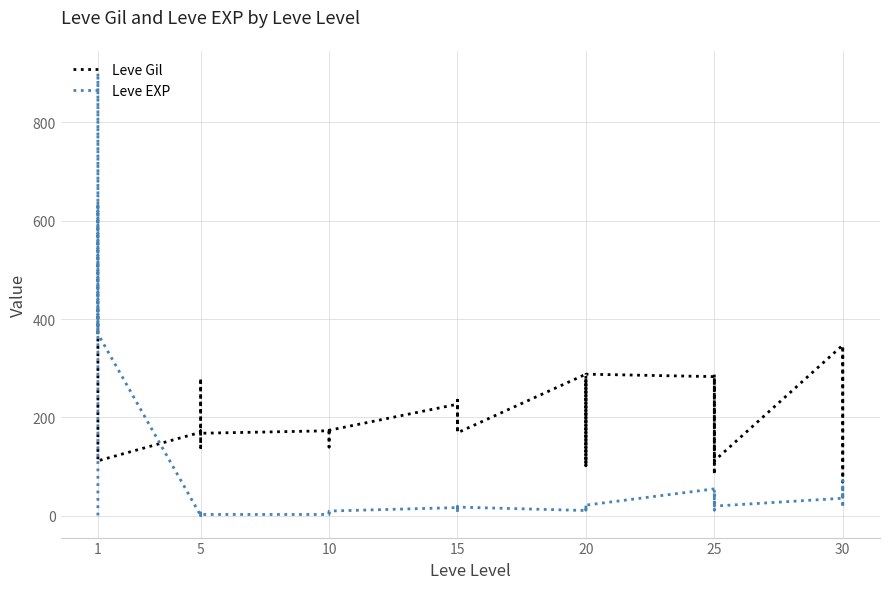

Reading left to right, list all the values displayed in this chart.

Leve Gil: 420	112	112	112	113	112	170	280	139	140	173	168	173	140	173	169	169	174	227	173	169	235	230	169	288	102	232	277	102	288	283	283	84	288	169	112	347	294	69	338
Leve EXP: 1	540	630	370	900	370	1	6	1	2	1	3	3	3	9	4	3	10	17	7	19	13	11	18	11	13	18	22	12	22	55	20	12	31	53	20	36	72	17	57